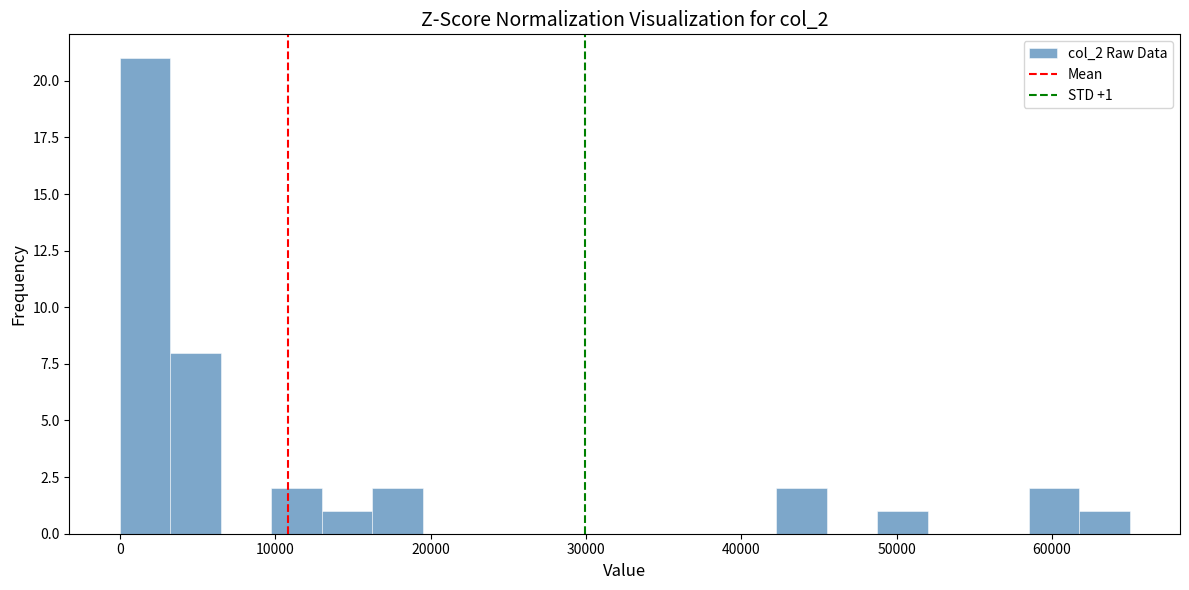

Read against the x-axis, roughly where is the centre of the tallest bar?

2000